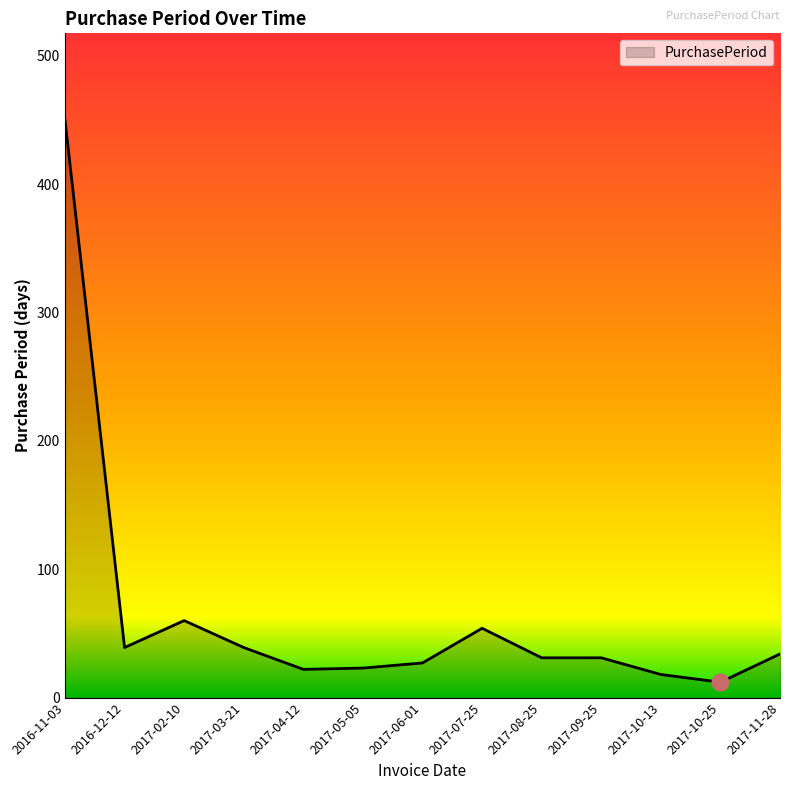

What is the ratio of the value at 2017-02-10 to the value at 2017-10-13?

3.3